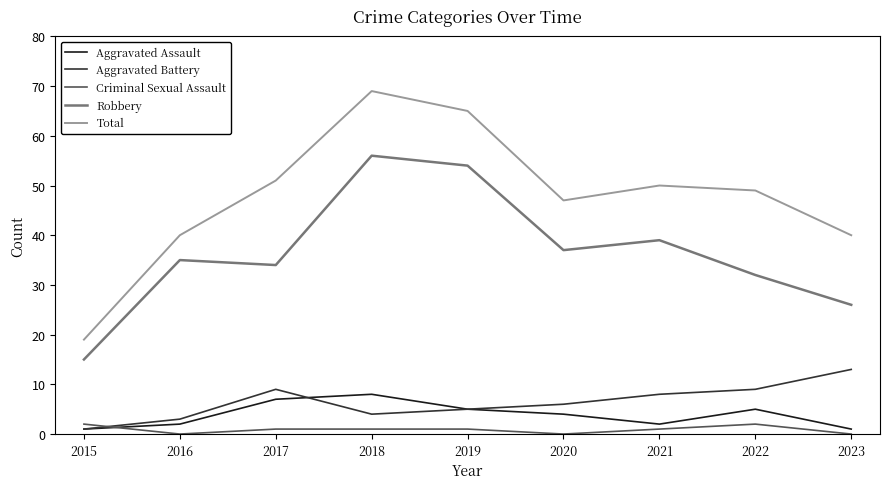

What is the greatest value displayed?

69